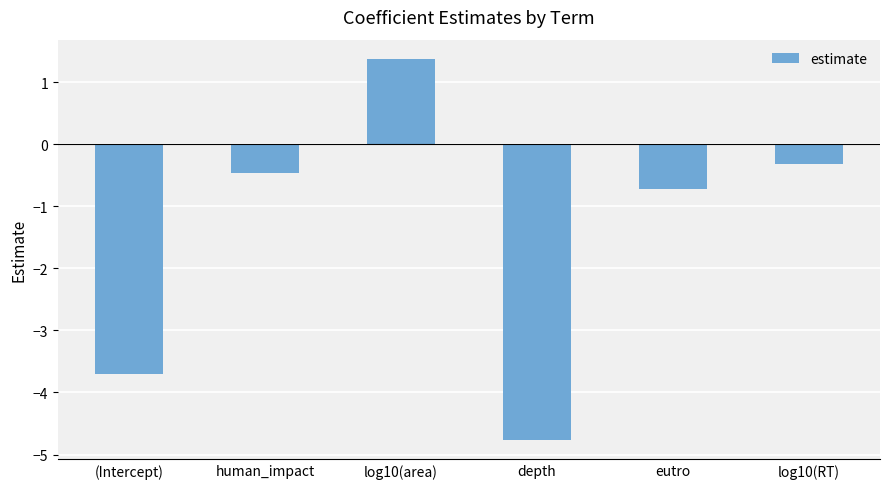

What is the sum of the values at (Intercept) and log10(area)?

-2.3